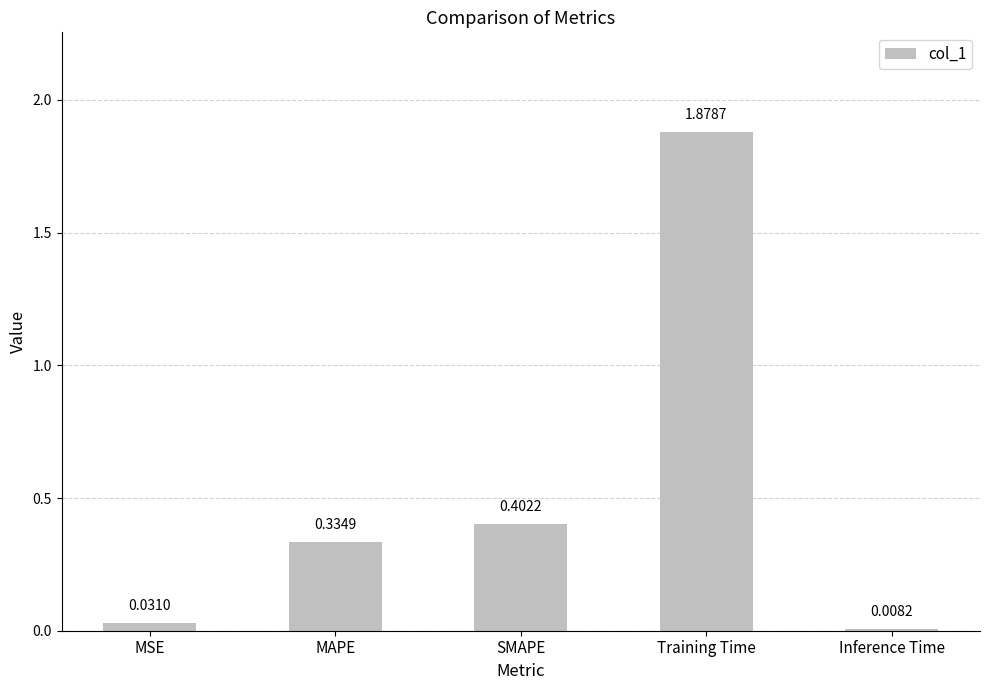

How many series are shown in this chart?

1